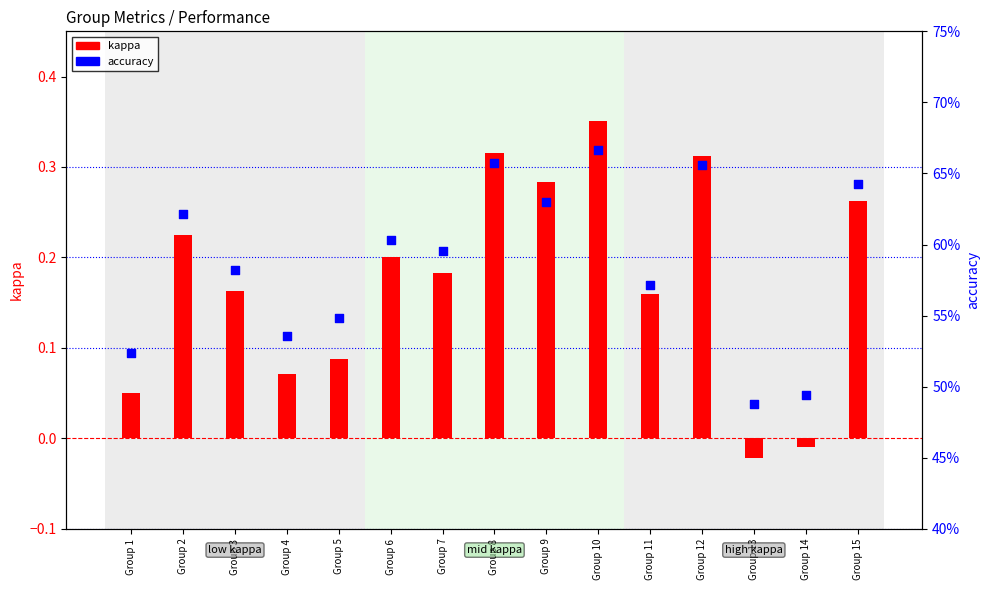

Which series has the largest total across all categories?

accuracy